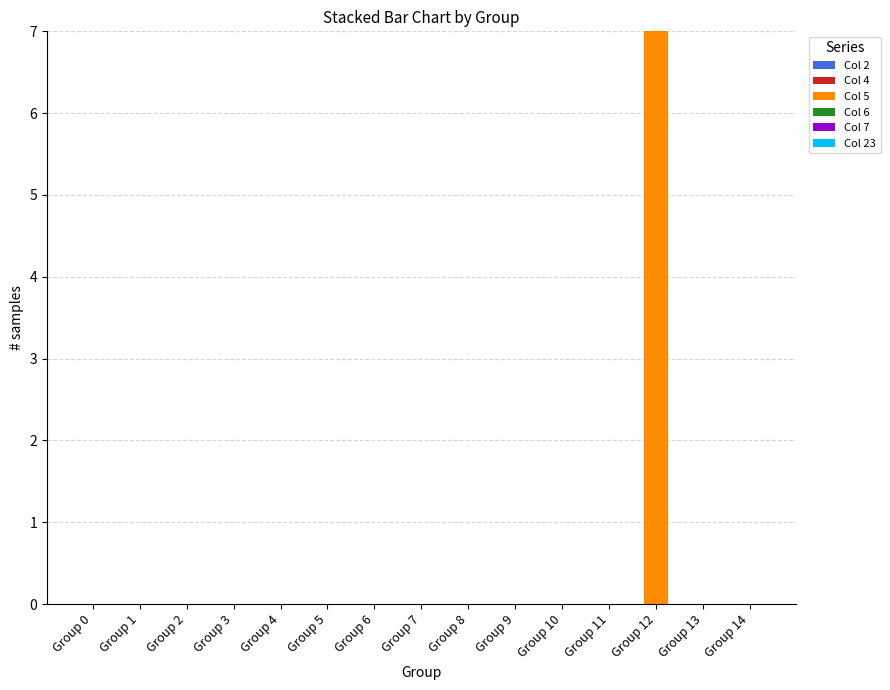

What is the maximum value shown in the chart?

7